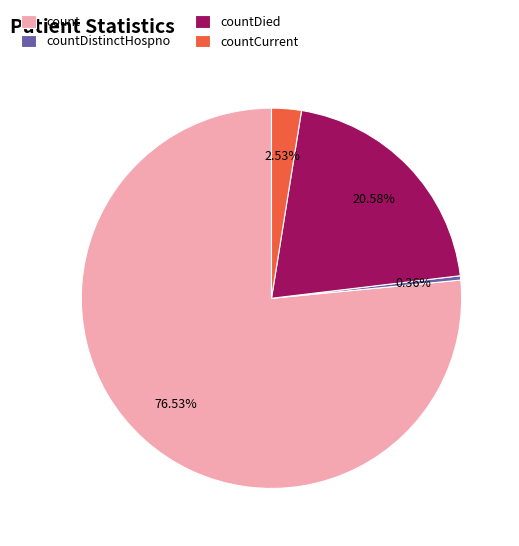

Is there any slice that represents more than half of the pie?

Yes